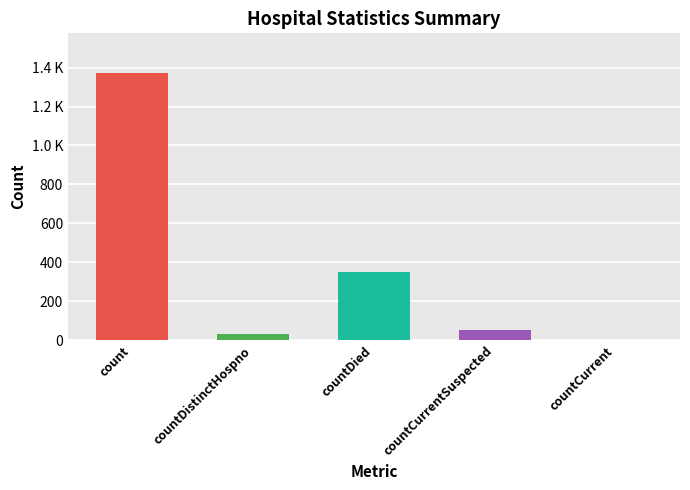

What is the sum of all values?

1805